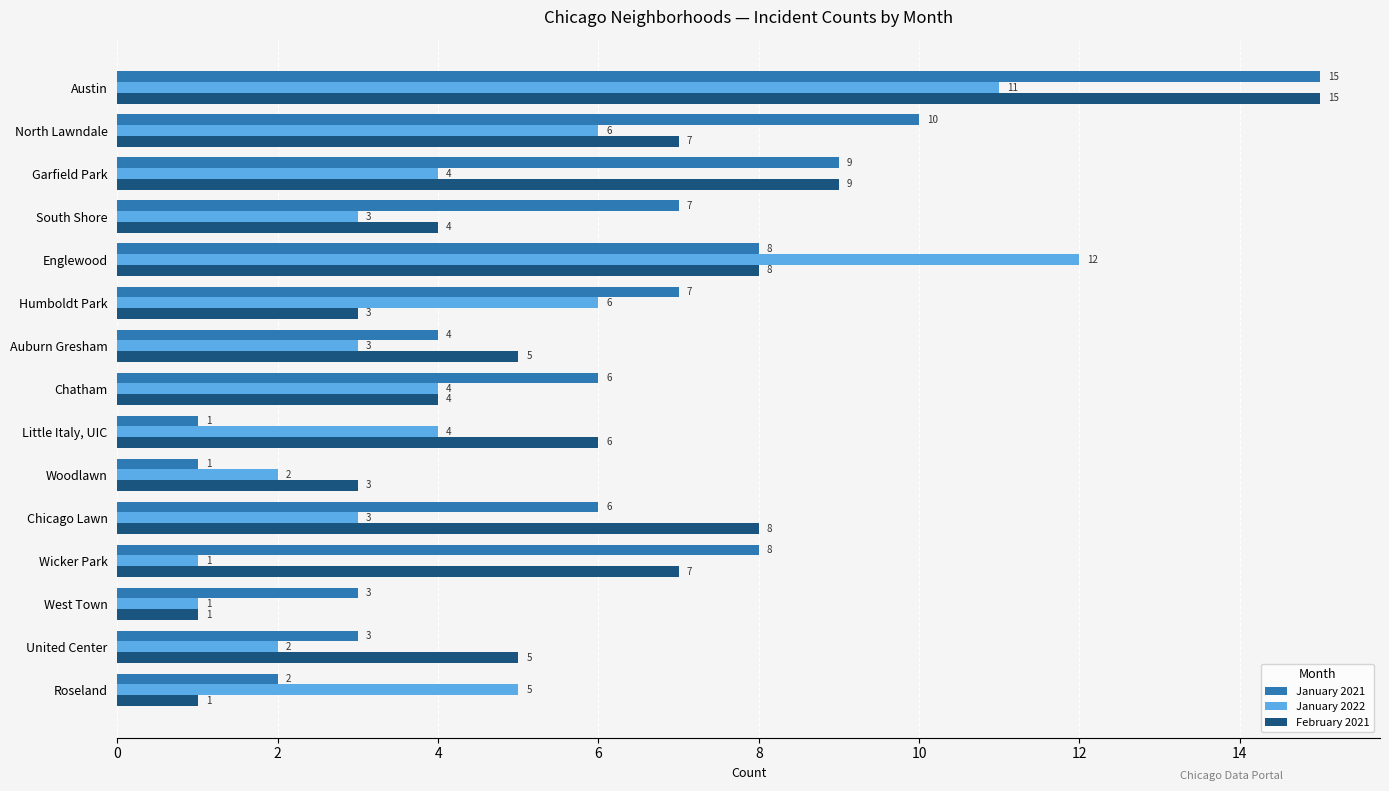

At which category is the sum across all series the highest?

Austin